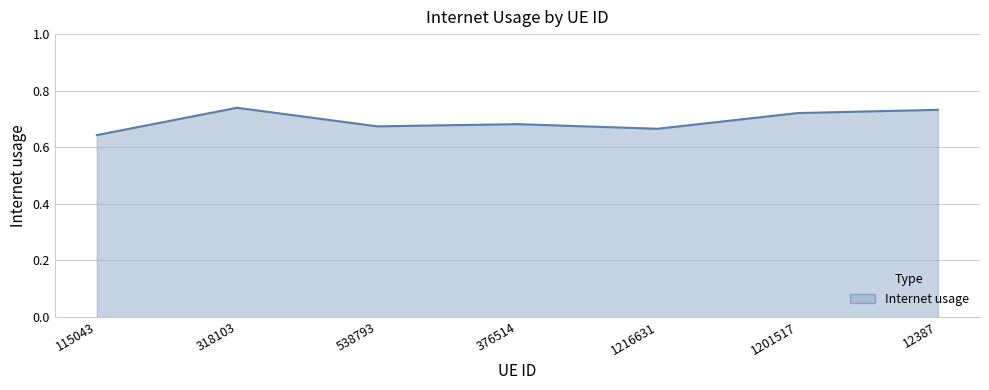

Count the values in the range 0 to 1.

7